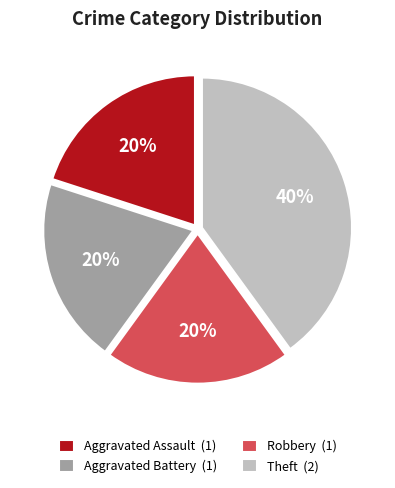

Count the number of slices in the pie.

4